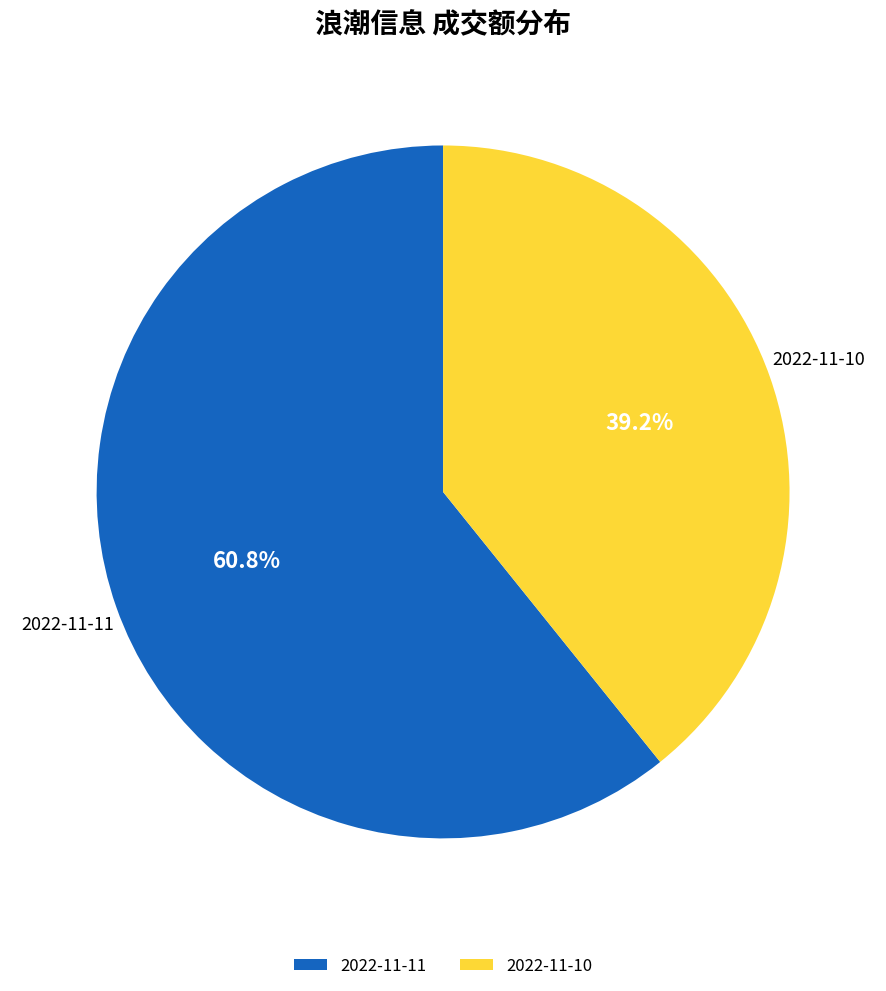

To the nearest percent, what percentage of the pie is 2022-11-11?

61%